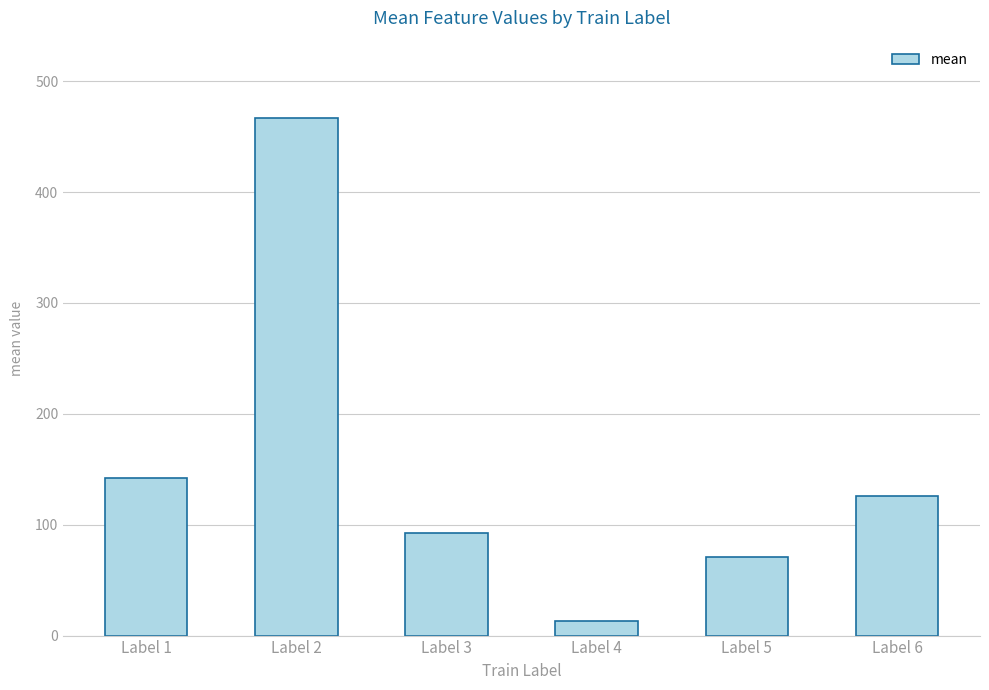

What is the difference between the second highest and minimum values?

128.8